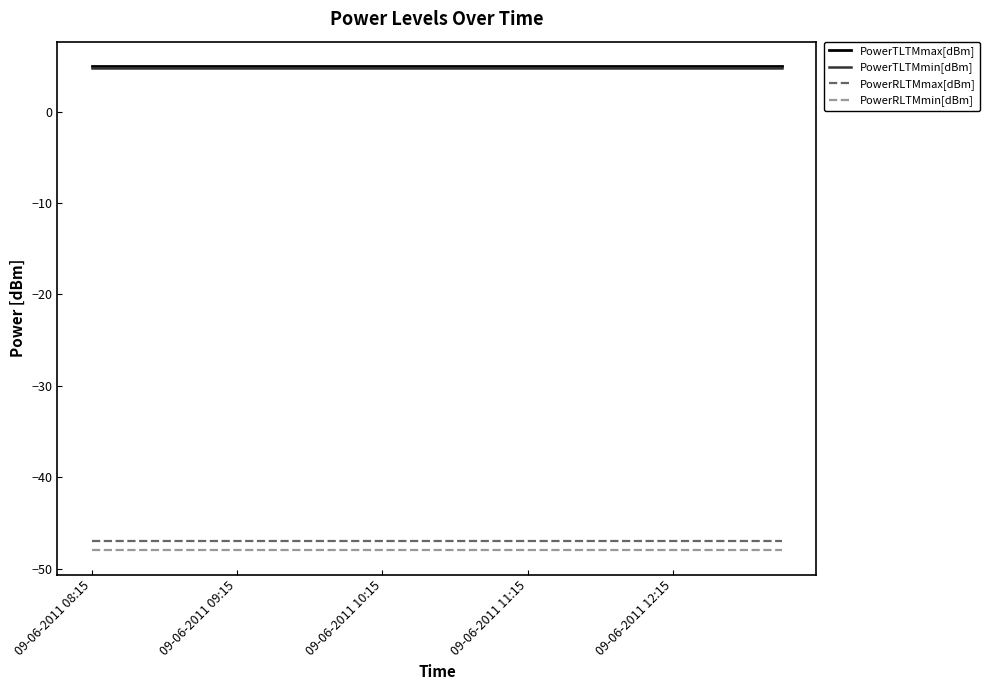

True or false: PowerRLTMmin[dBm] and PowerTLTMmin[dBm] cross at least once.

False